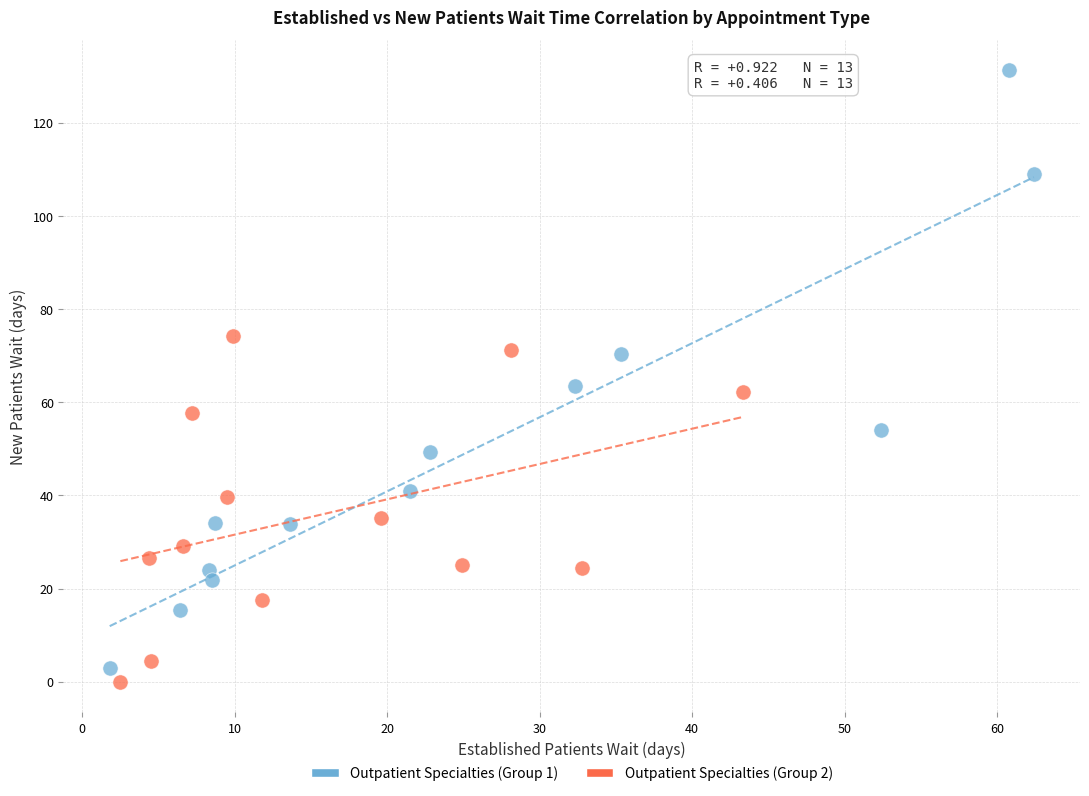

Which series has the widest spread of Y values?

Outpatient Specialties (Group 1)